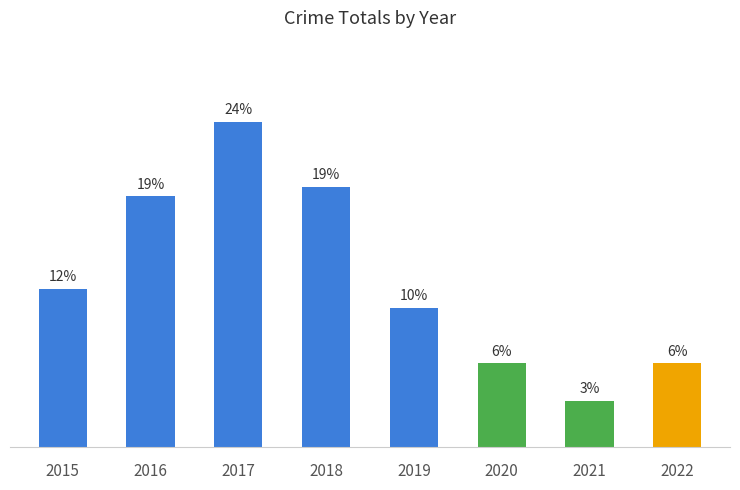

Are the bars horizontal?

No